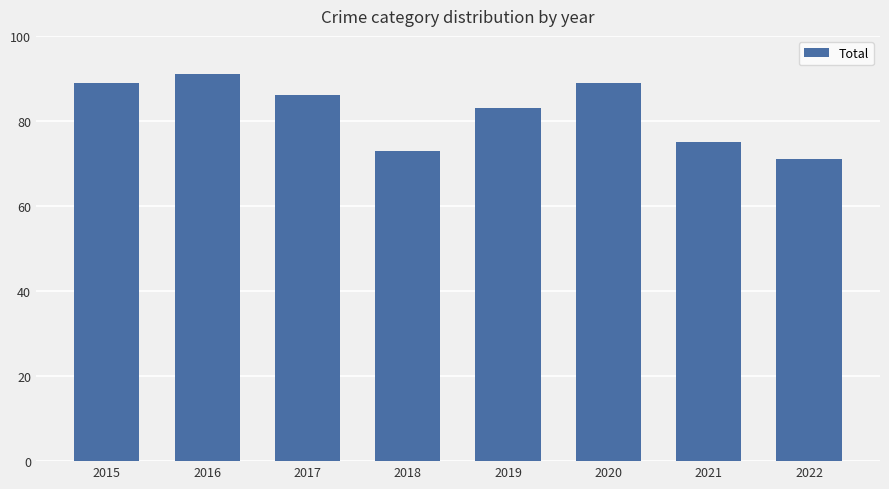

What value does the data have at 2022?

71